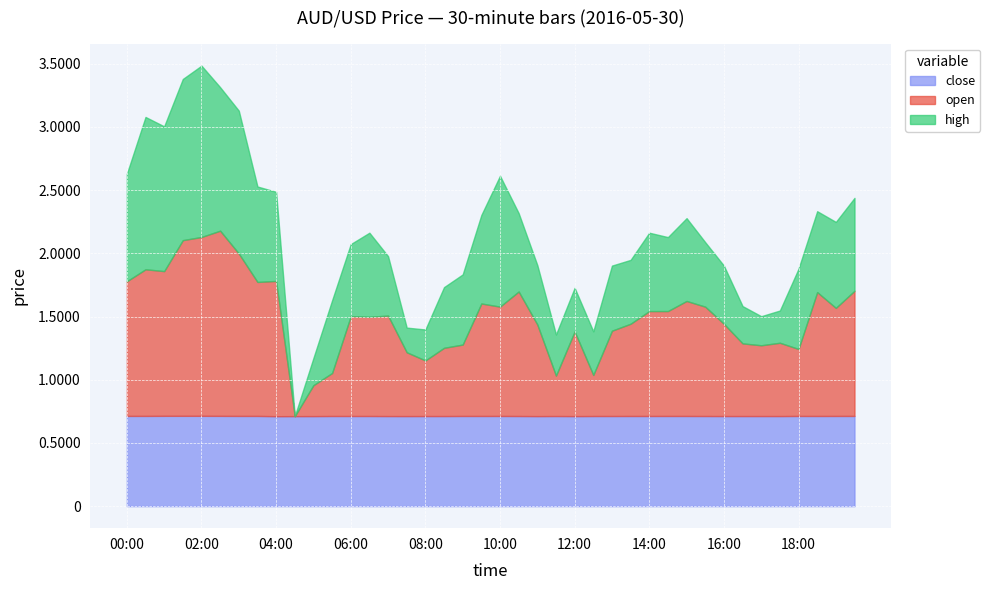

Is it true that close equals 0.4 at 12:00?

False